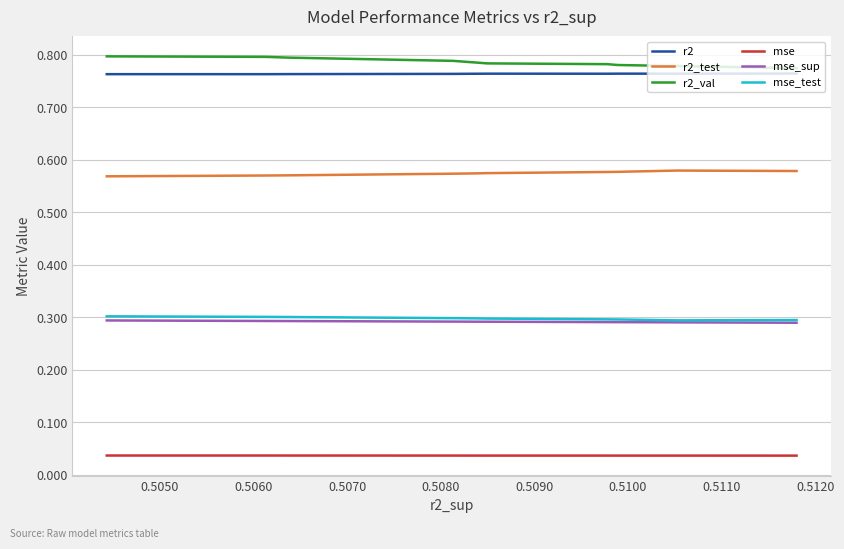

What is the total value across all series at 0.5080?

2.7